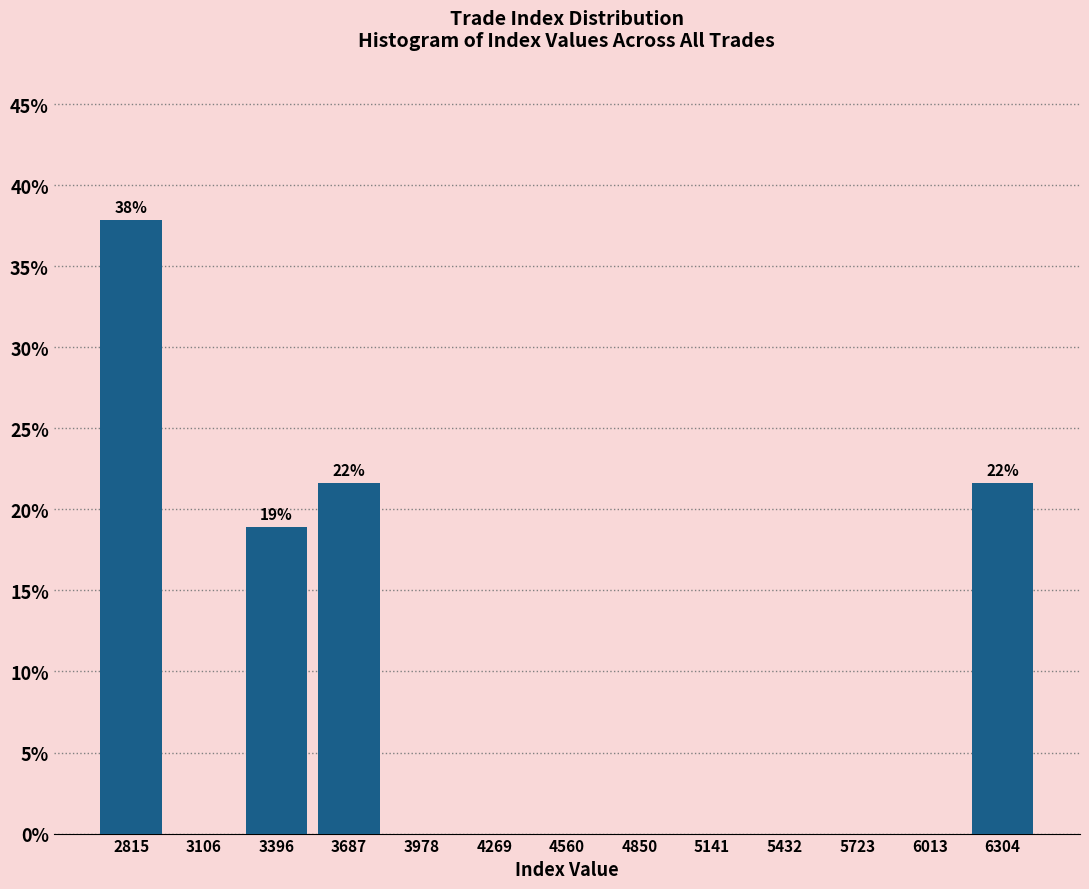

Which range on the x-axis has the tallest bar?

2650 to 2950